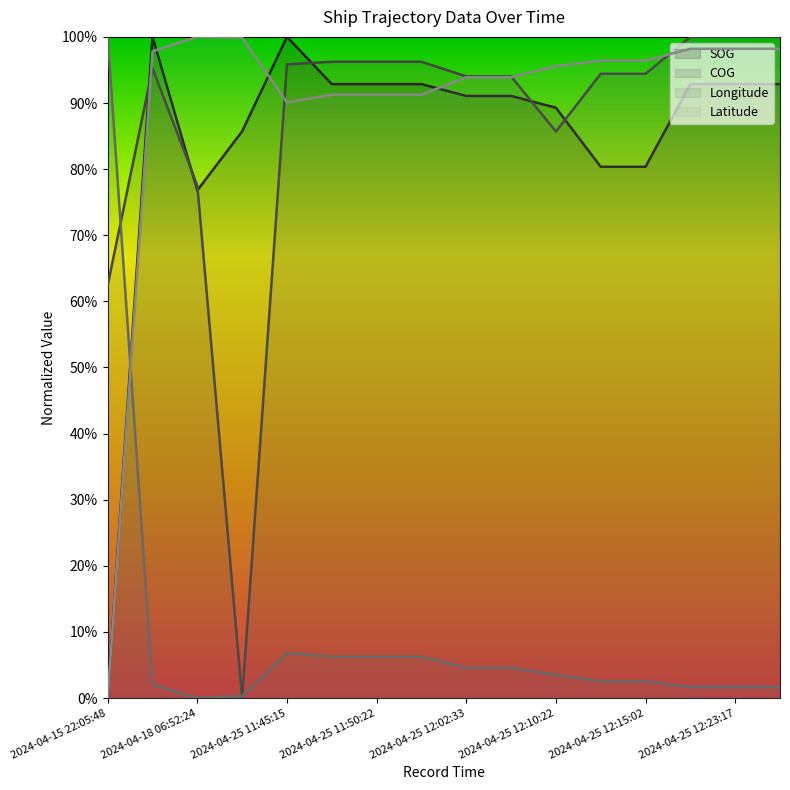

At which label does COG reach its minimum?

2024-04-20 09:46:35